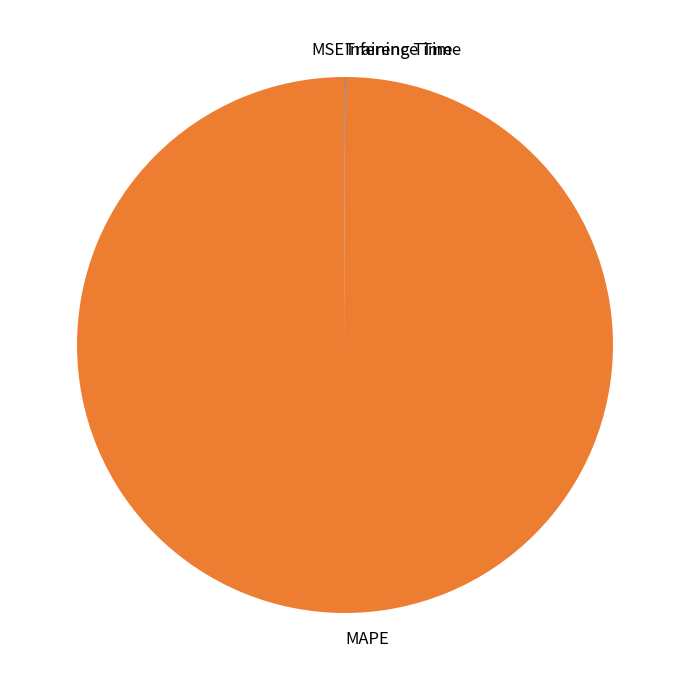

Which category has the biggest portion of the pie?

MAPE